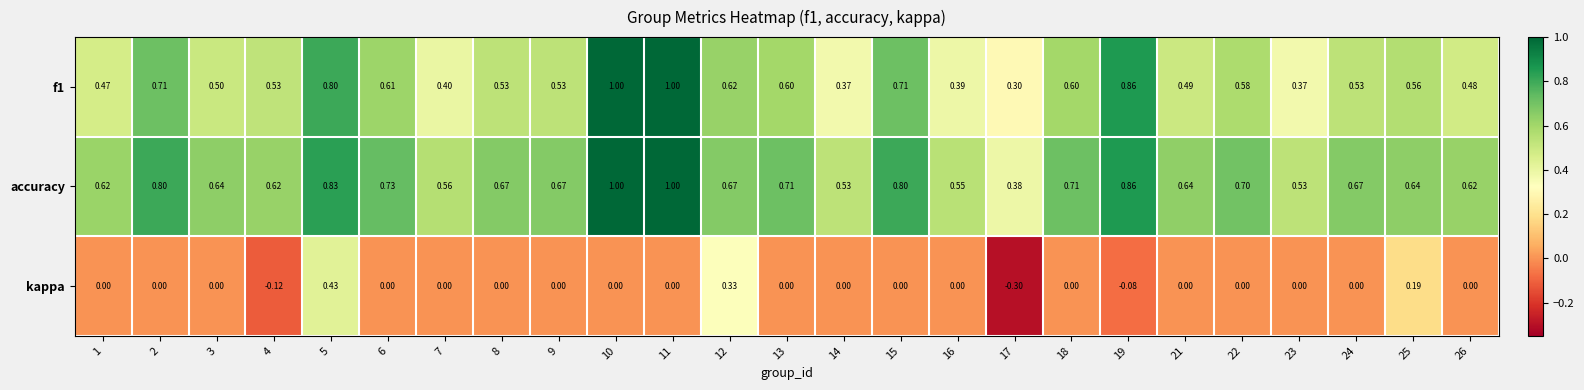

Between 21 and 25, which series saw the biggest shift?

kappa